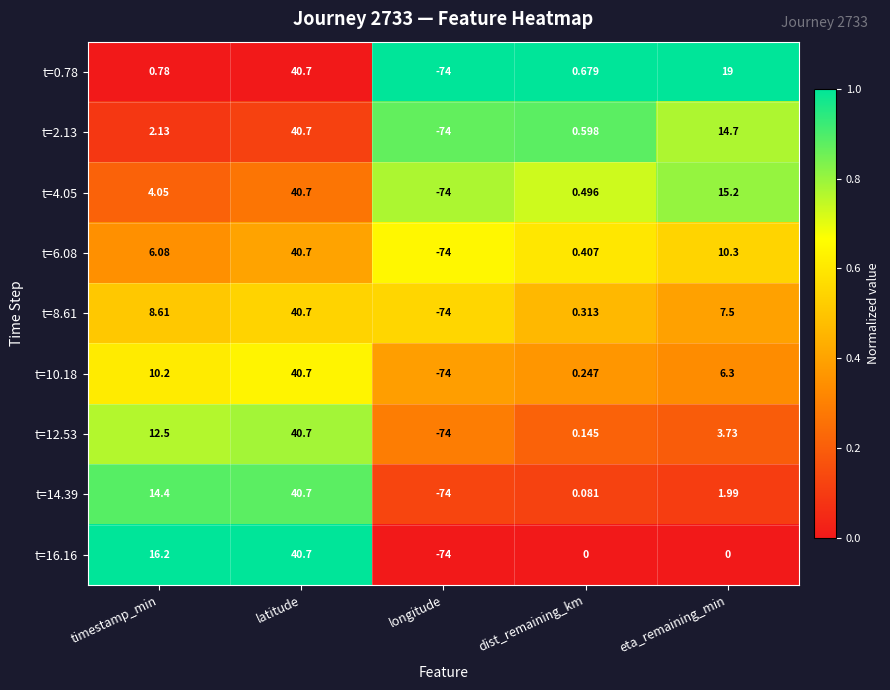

Which category has the highest value across all series?

latitude